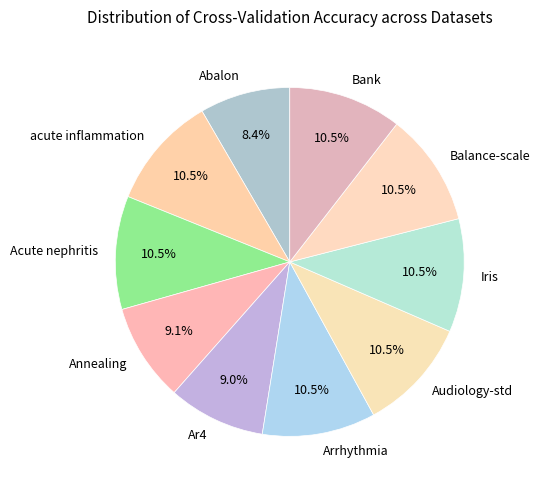

To the nearest percent, what is the average slice percentage?

10%